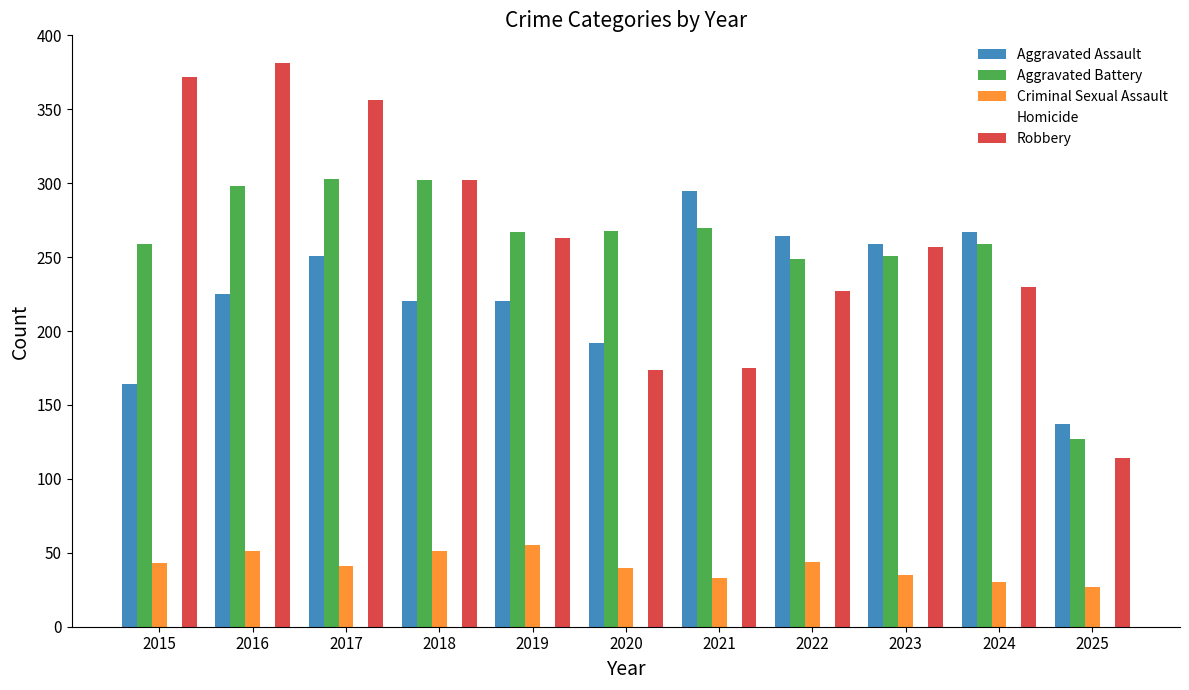

What is the total value across all series at 2023?

825